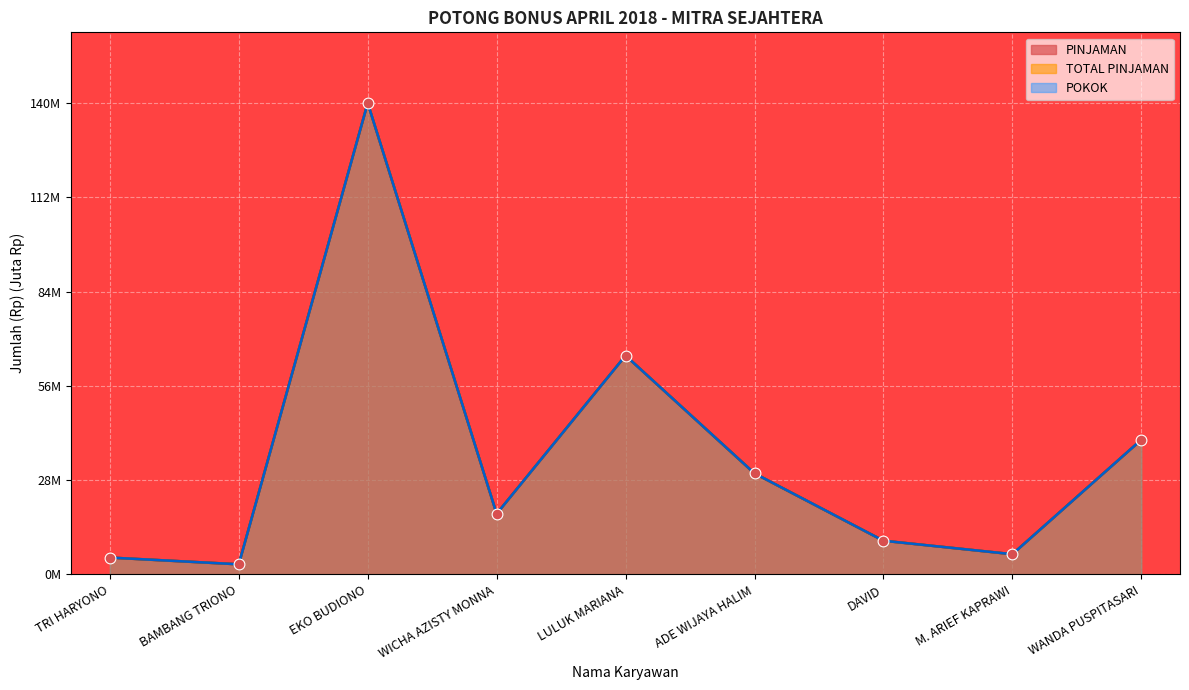

At which category is the sum across all series the highest?

EKO BUDIONO